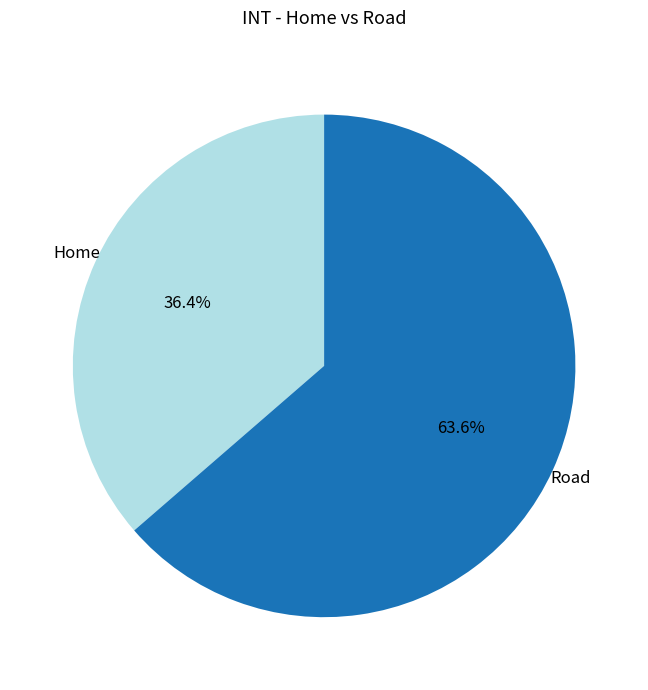

Count the number of slices in the pie.

2